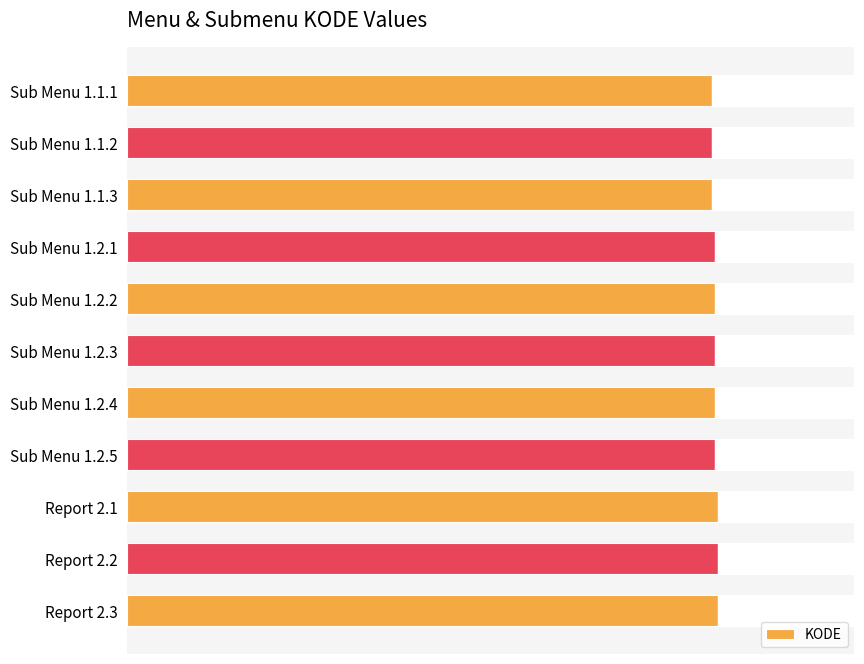

Reading bottom to top, list all the values displayed in this chart.

20303	20302	20301	20205	20204	20203	20202	20201	20103	20102	20101